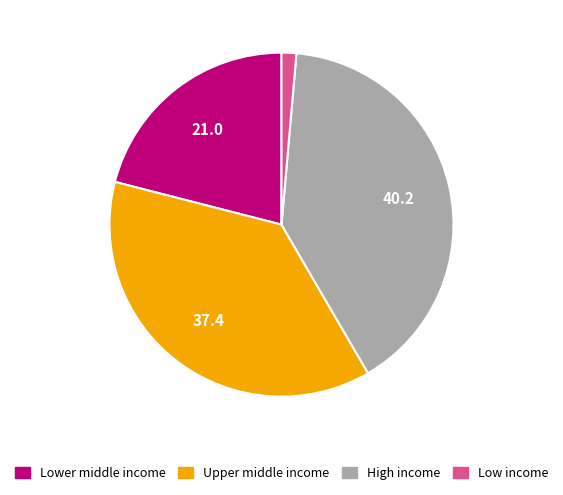

Does Lower middle income account for over 50% of the chart?

No